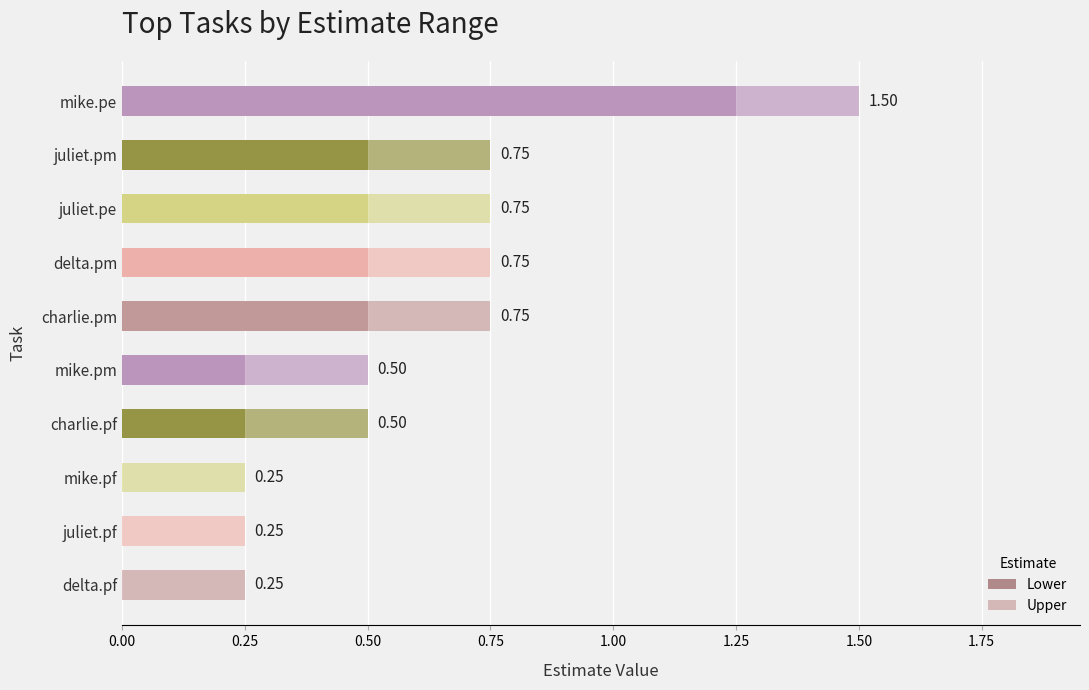

True or false: Lower has a value of 0.0 at mike.pf.

True